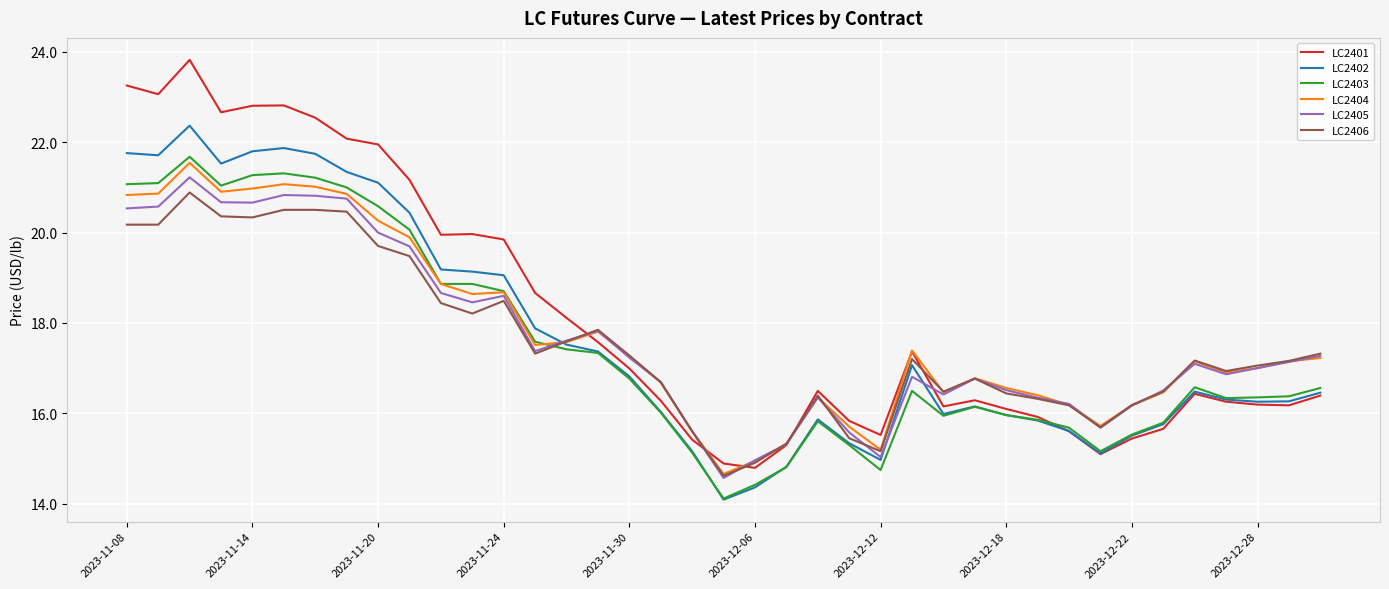

After their last crossing, which series has the higher values: LC2404 or LC2406?

LC2406